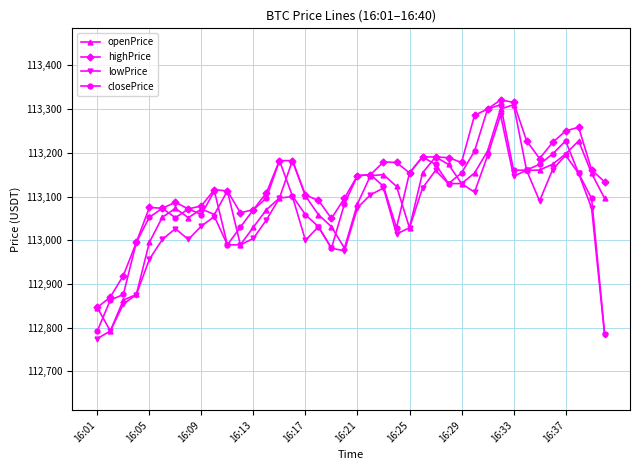

What is the minimum value shown in the chart?

112775.2